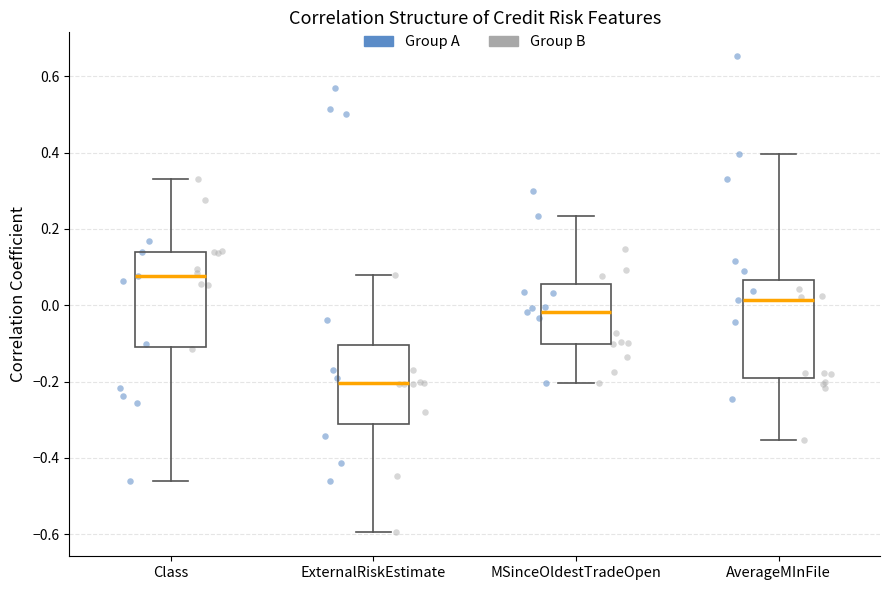

Reading left to right, read every box against the y-axis: the position of its median line, the range the box covers, and the ends of its whiskers. The values are not printed on the chart, so give them approximately, as read against the axis.

Class: median 0.08, box -0.10 to 0.14, whiskers -0.46 to 0.34
ExternalRiskEstimate: median -0.20, box -0.32 to -0.10, whiskers -0.60 to 0.08
MSinceOldestTradeOpen: median -0.02, box -0.10 to 0.06, whiskers -0.20 to 0.24
AverageMInFile: median 0.02, box -0.20 to 0.06, whiskers -0.36 to 0.40